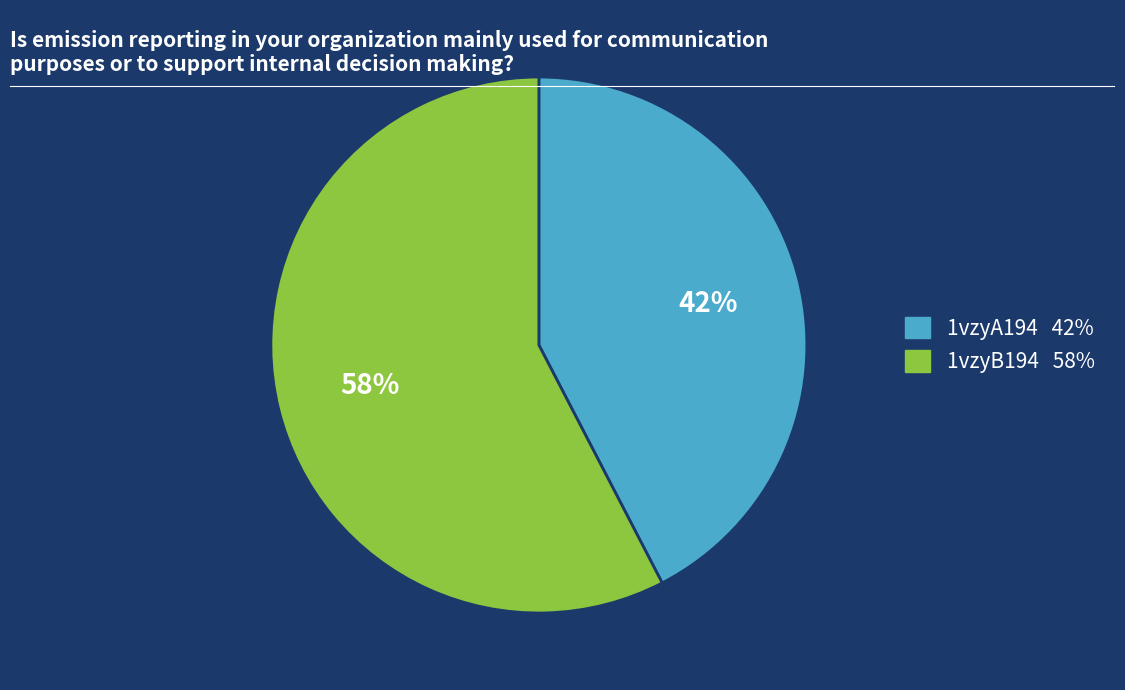

How many segments does this pie chart have?

2